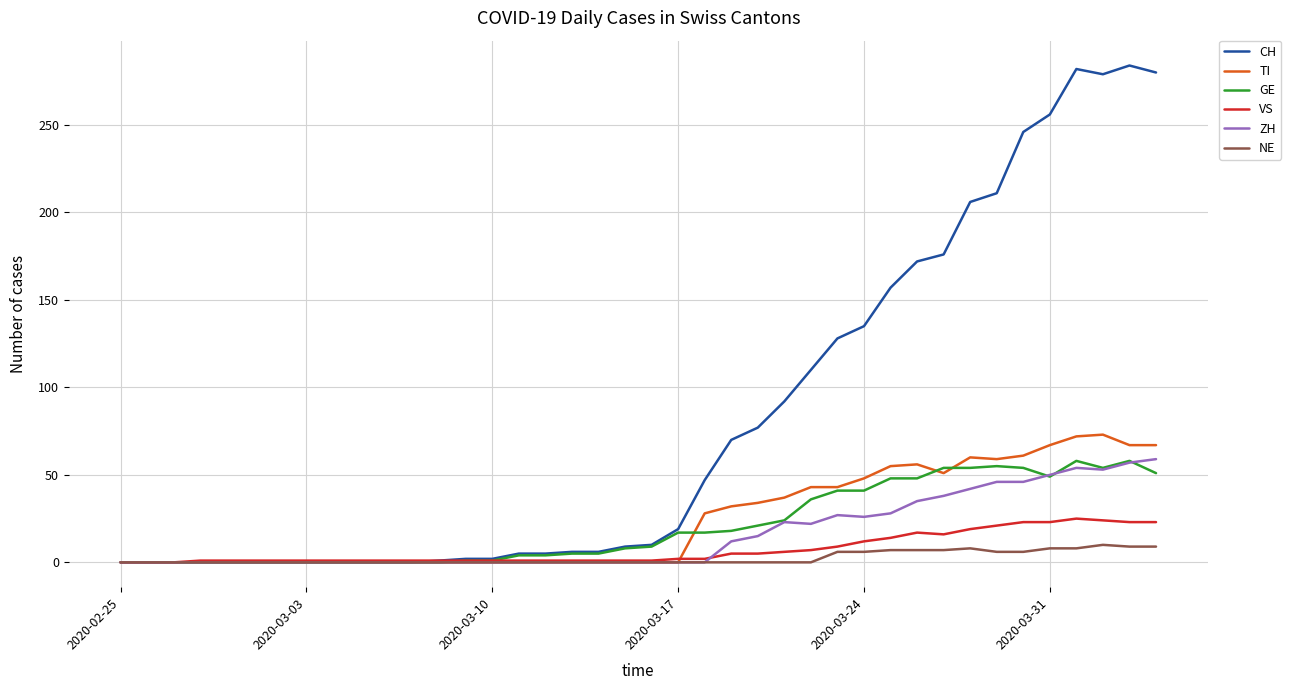

Which series has the largest total across all categories?

CH